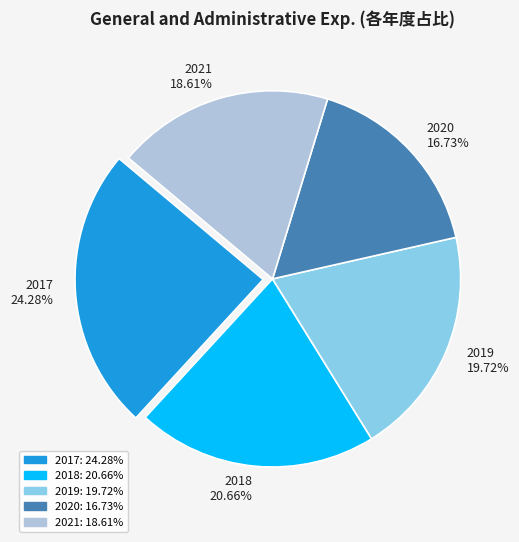

The 2020 slice represents 26% of the pie. True or false?

False